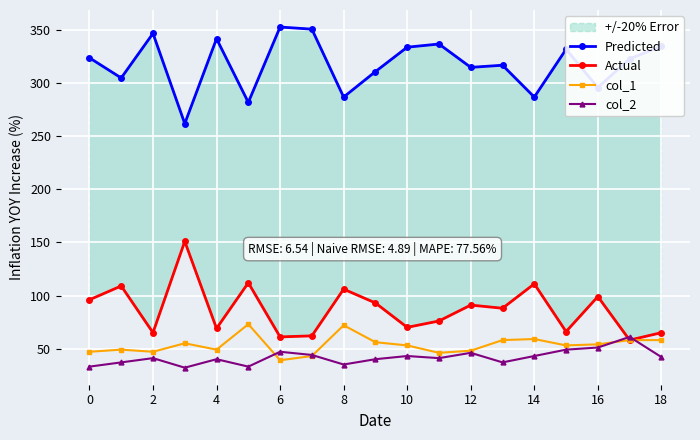

At which label is col_2 closest to 46?

12